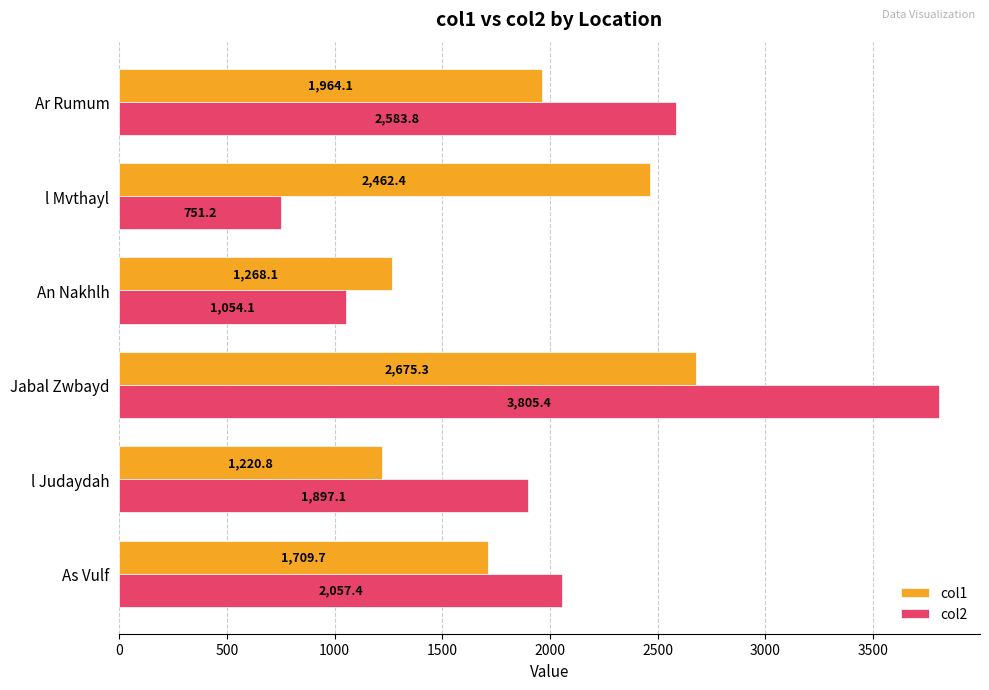

What is the difference between the col1 values at l Mvthayl and Jabal Zwbayd?

212.9